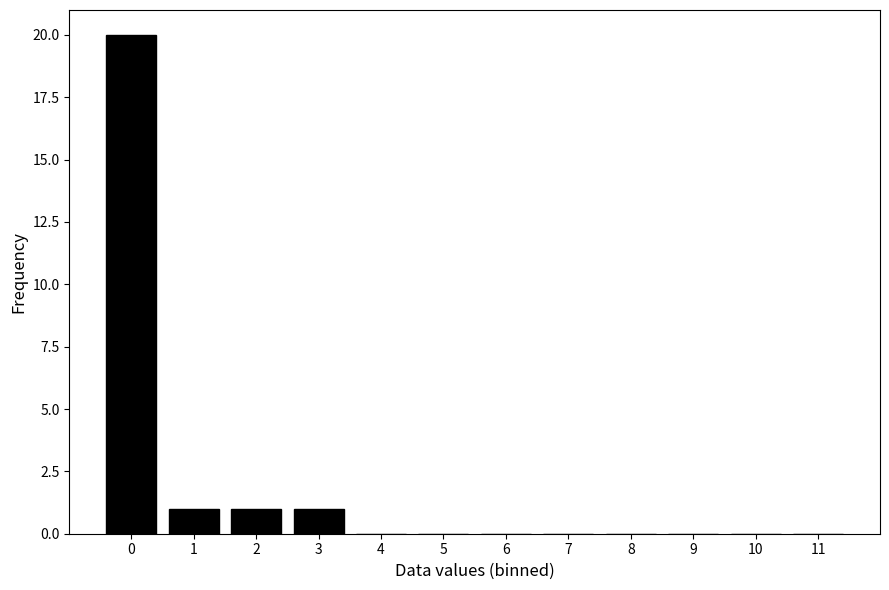

Reading left to right, extract all data points from this chart.

0=20	1=1	2=1	3=1	4=0	5=0	6=0	7=0	8=0	9=0	10=0	11=0